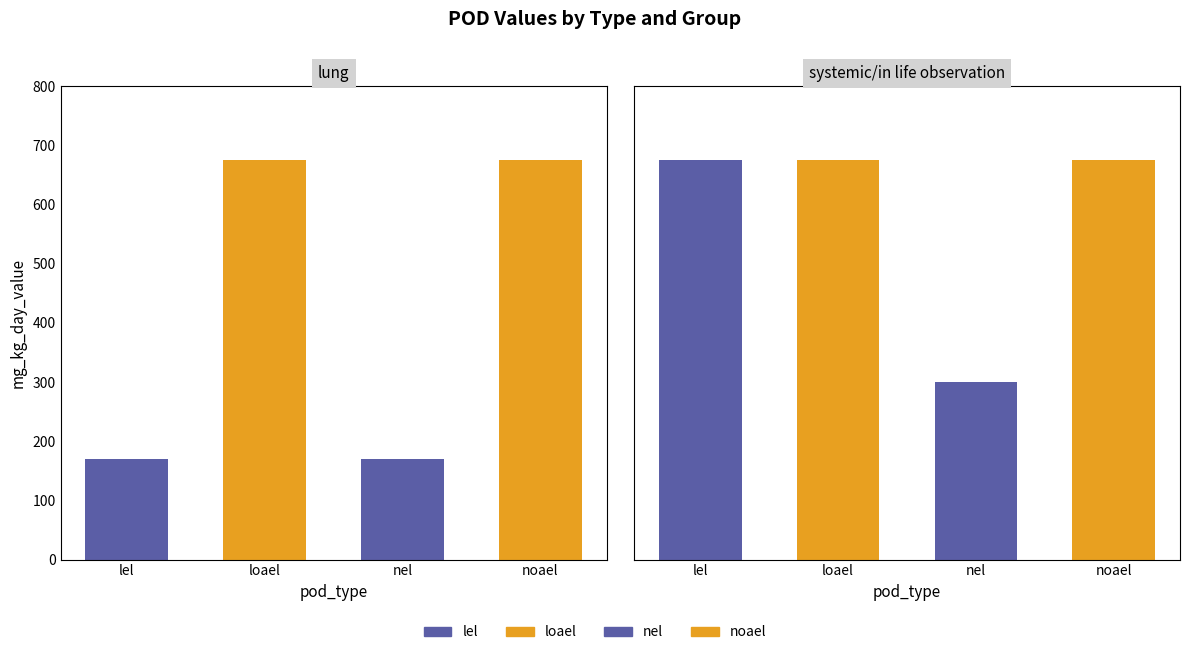

What is the average value of the mg_kg_day_value series?

502